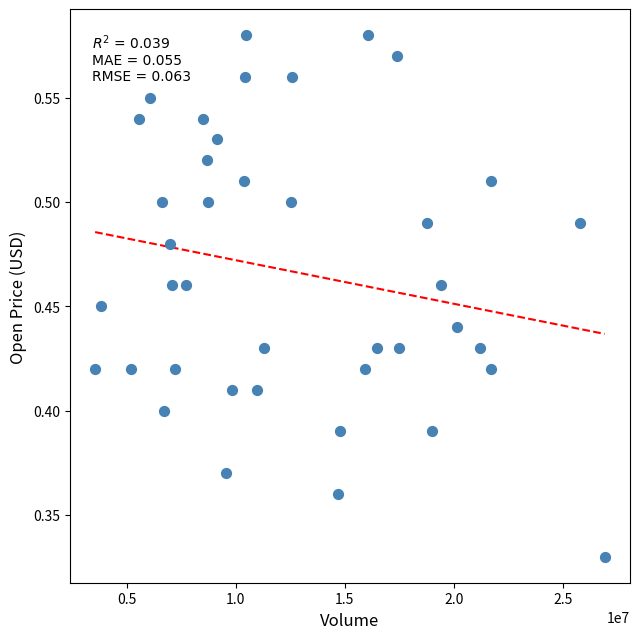

What is the range of X values (max minus min)?

23340300.0